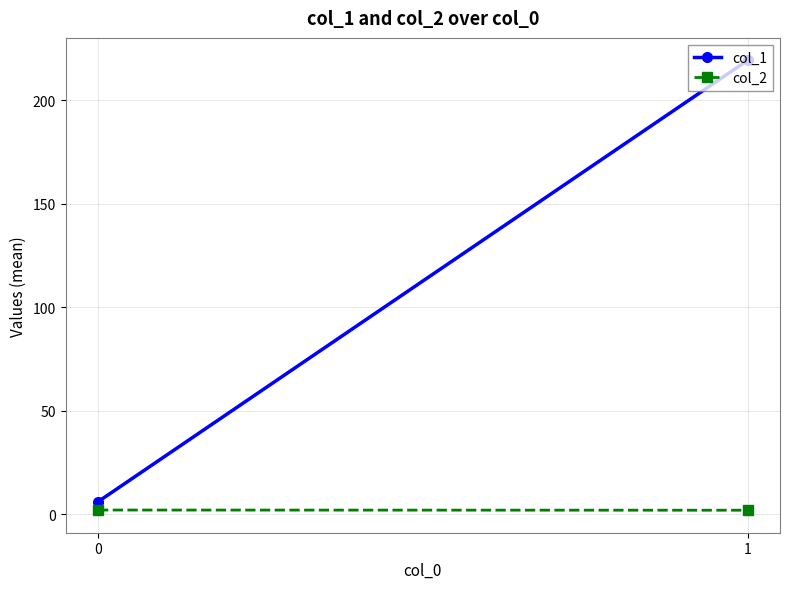

Rank the categories by col_1 value from lowest to highest.

0, 1